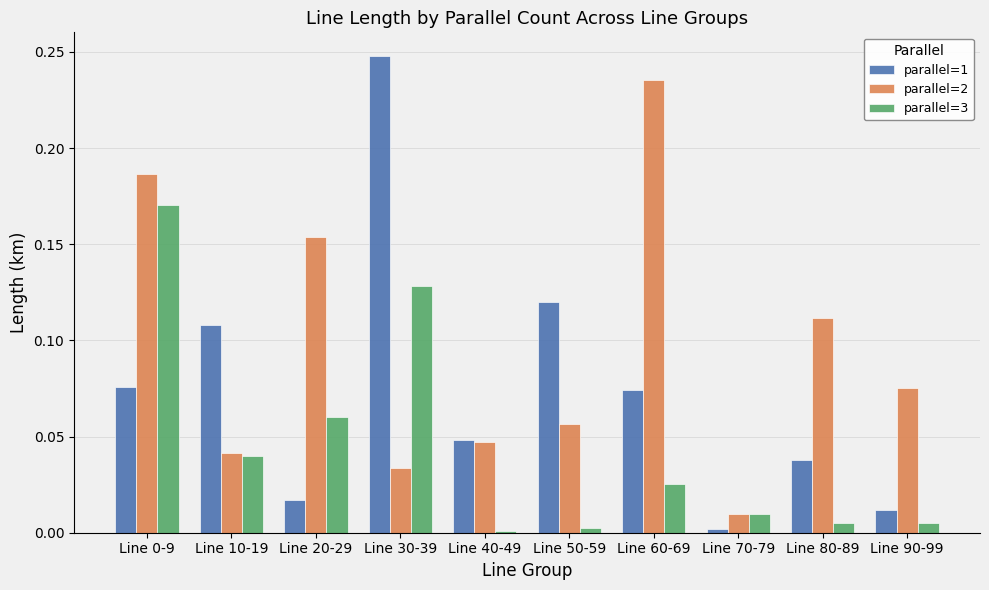

What is the label of the 6th bar from the right?

Line 40-49